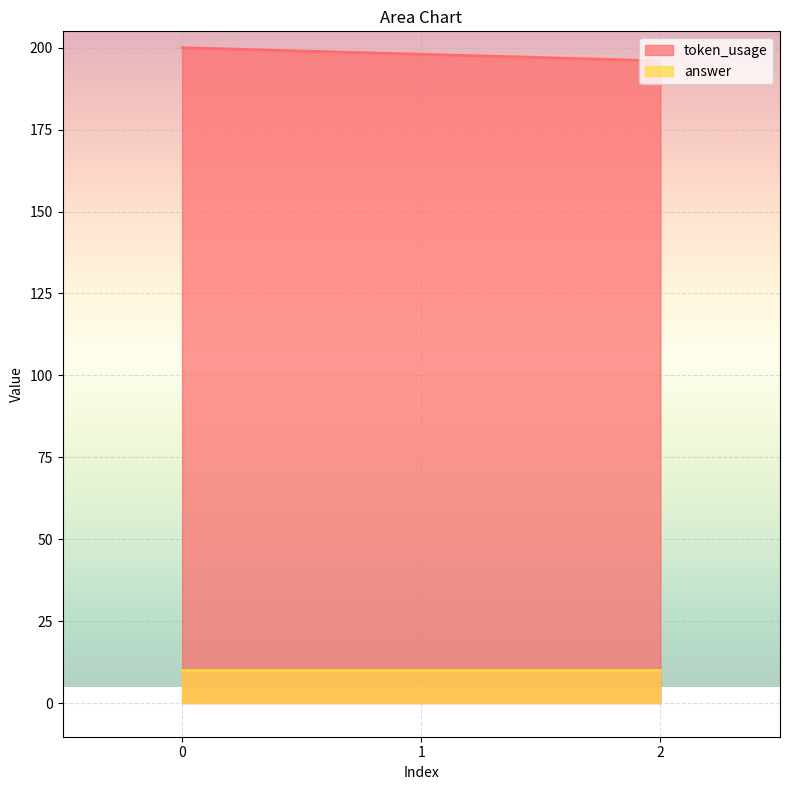

Is it true that the value at 1 is 198?

True